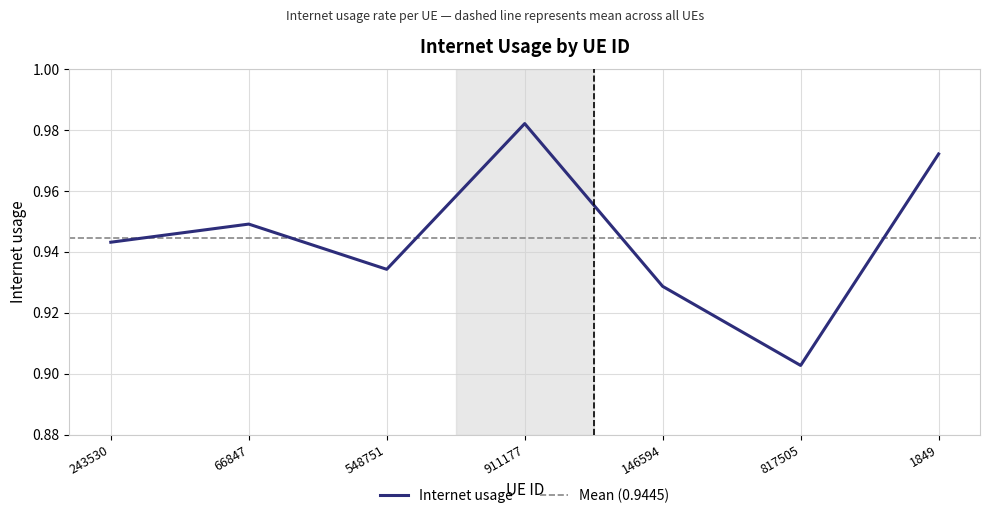

What is the label of the 3rd point from the right?

146594